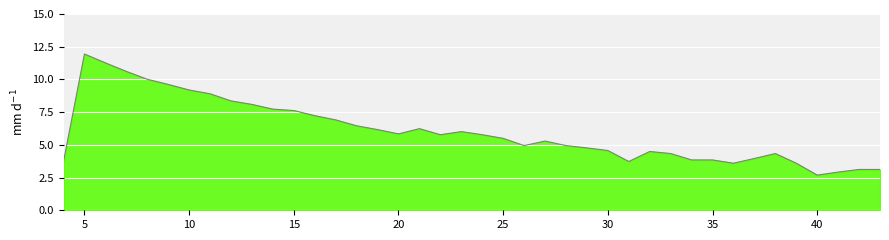

Between 35 and 25, which is larger?

25